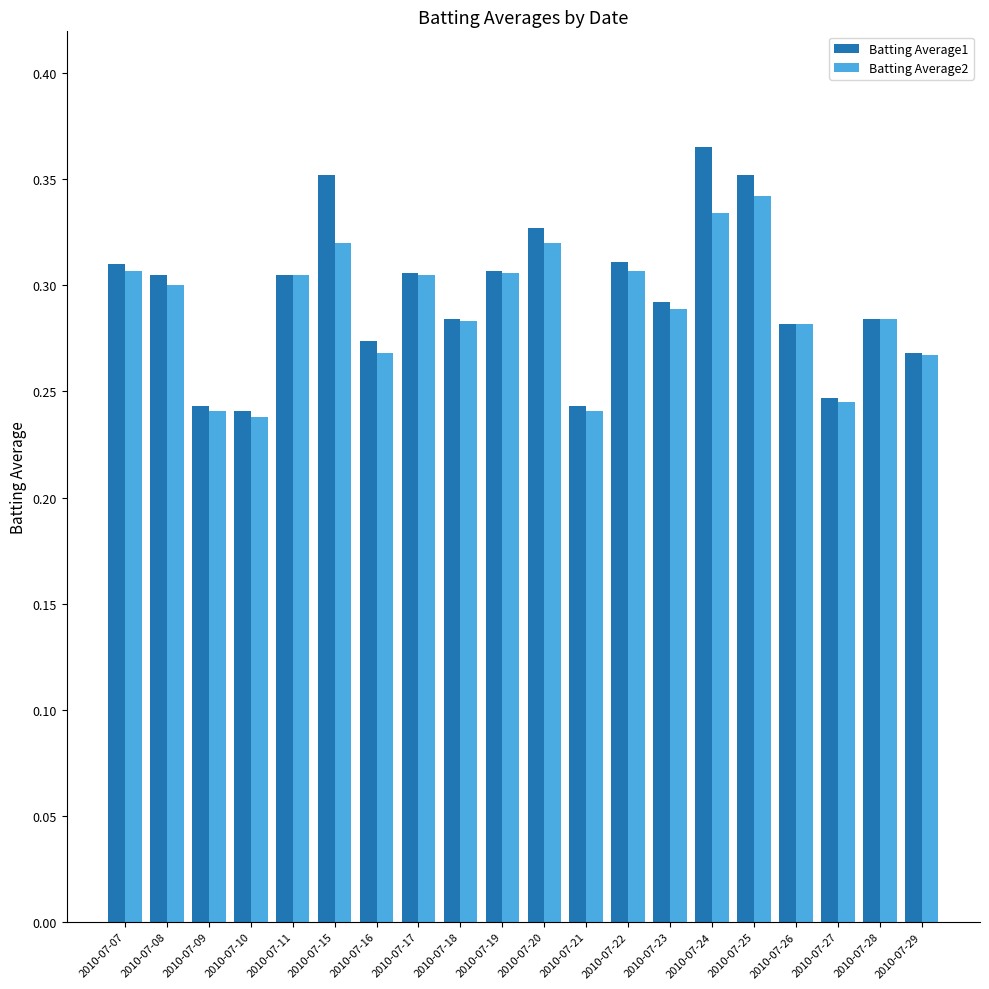

The value of Batting Average1 at 2010-07-28 is 0.3. True or false?

True